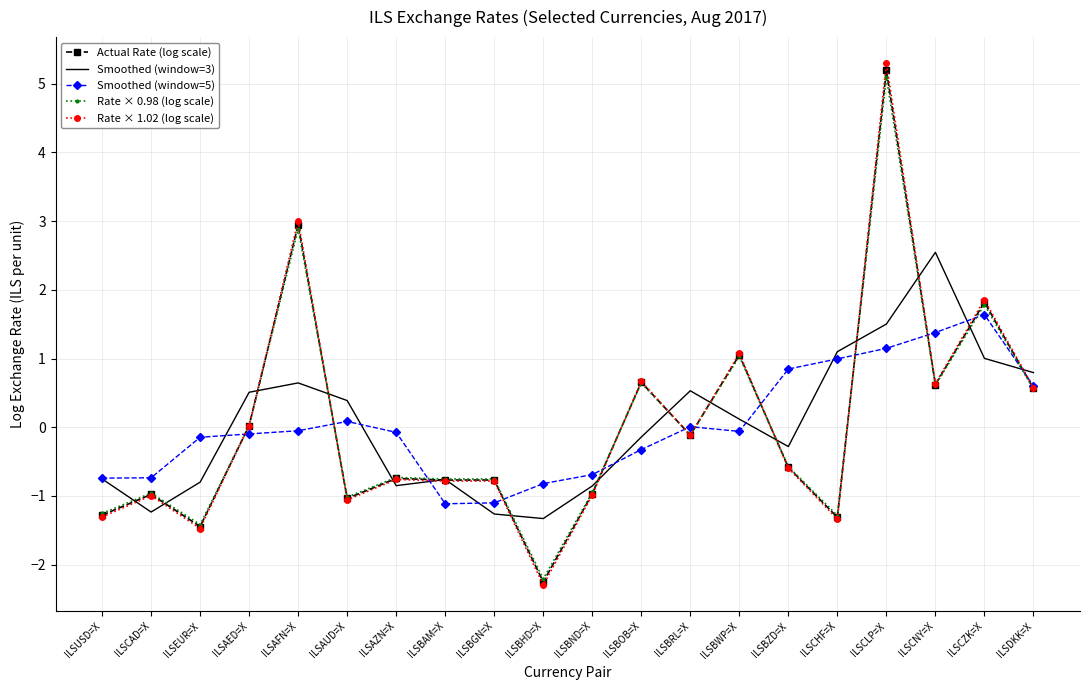

What position from the right is ILSBWP=X?

7